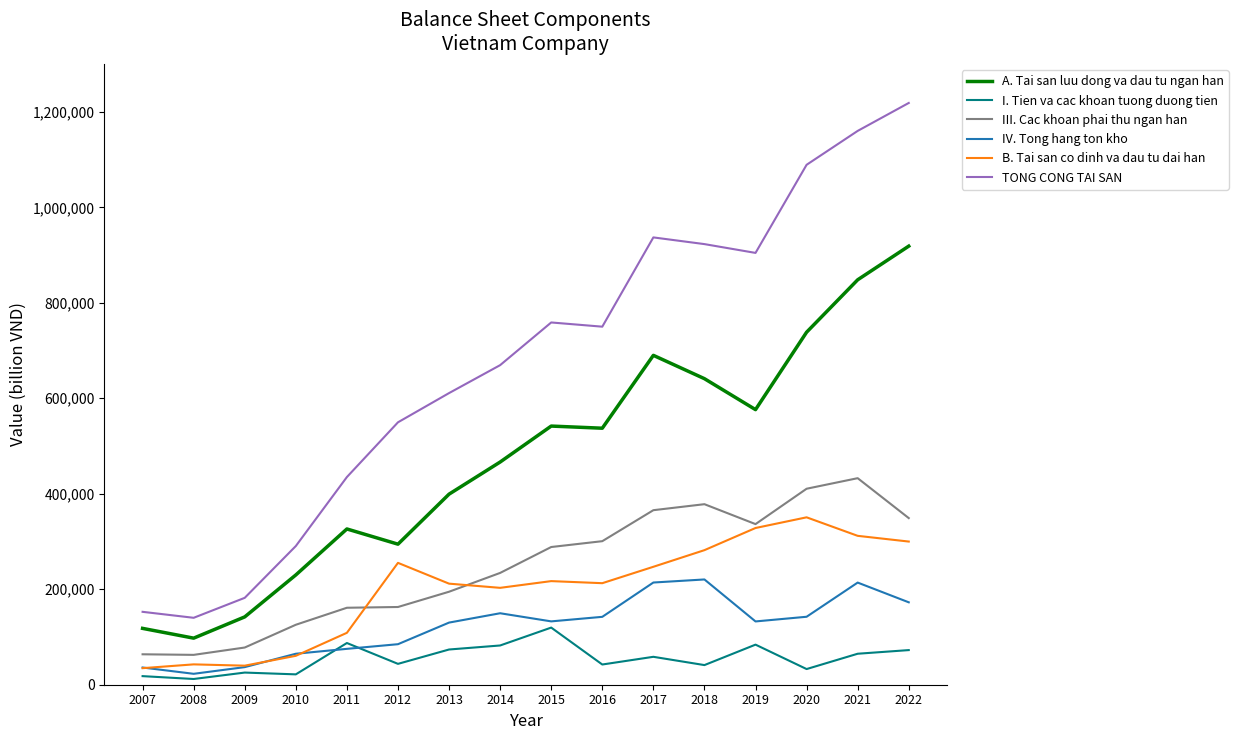

What is the highest value of the III. Cac khoan phai thu ngan han series?

432637